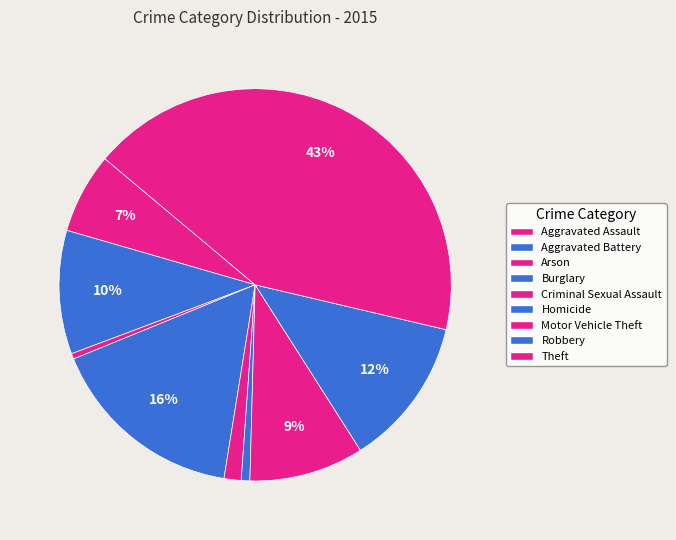

To the nearest percent, what is the difference between the largest and smallest slice percentages?

42%